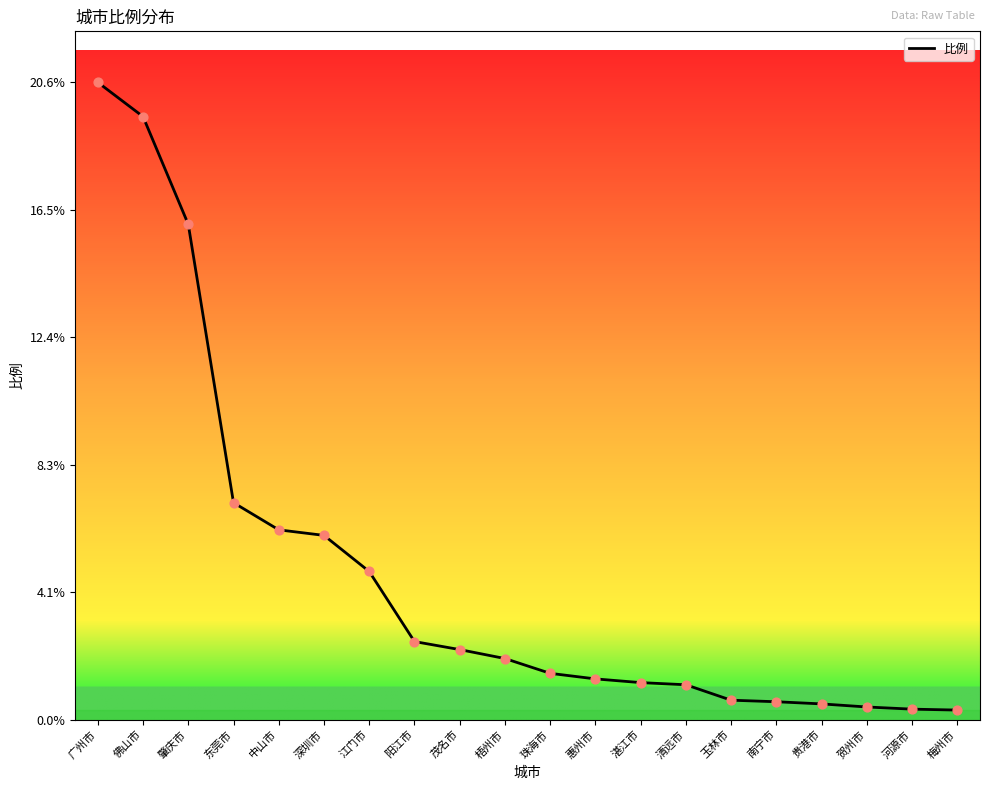

What is the ratio of the value at 佛山市 to the value at 中山市?

3.2